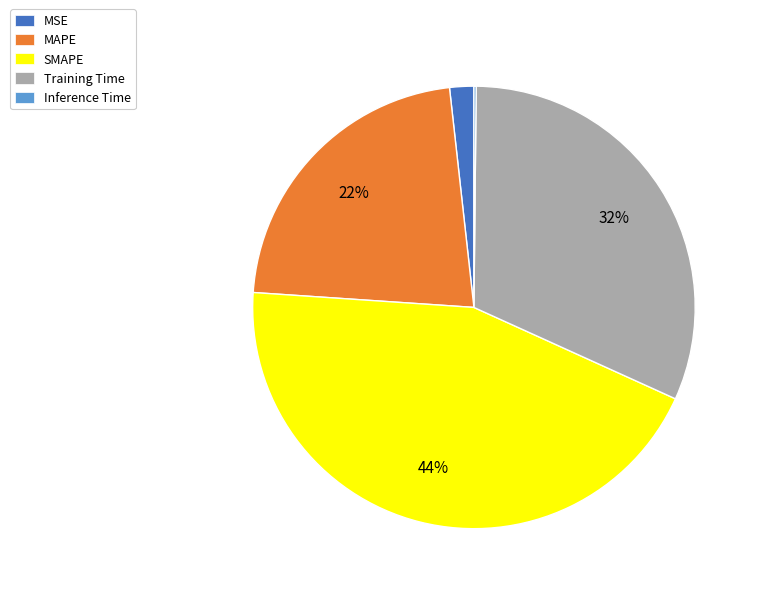

Is it true that Training Time is 32% of the pie?

True